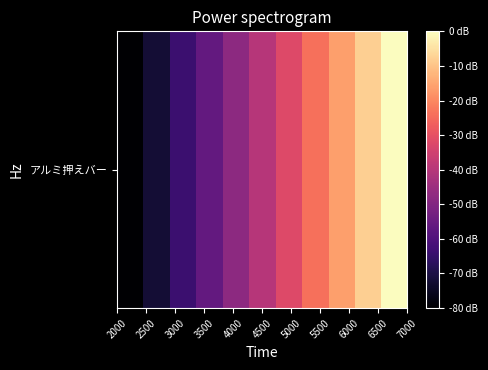

Is it true that the value at 5500 is 9849?

False